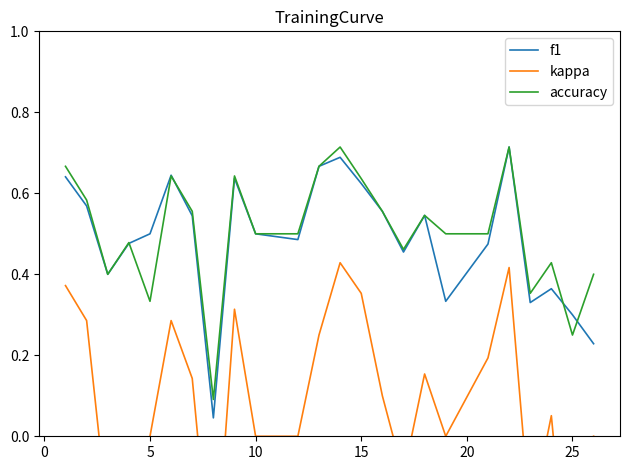

What is the difference between the maximum and minimum values in the kappa series?

0.9